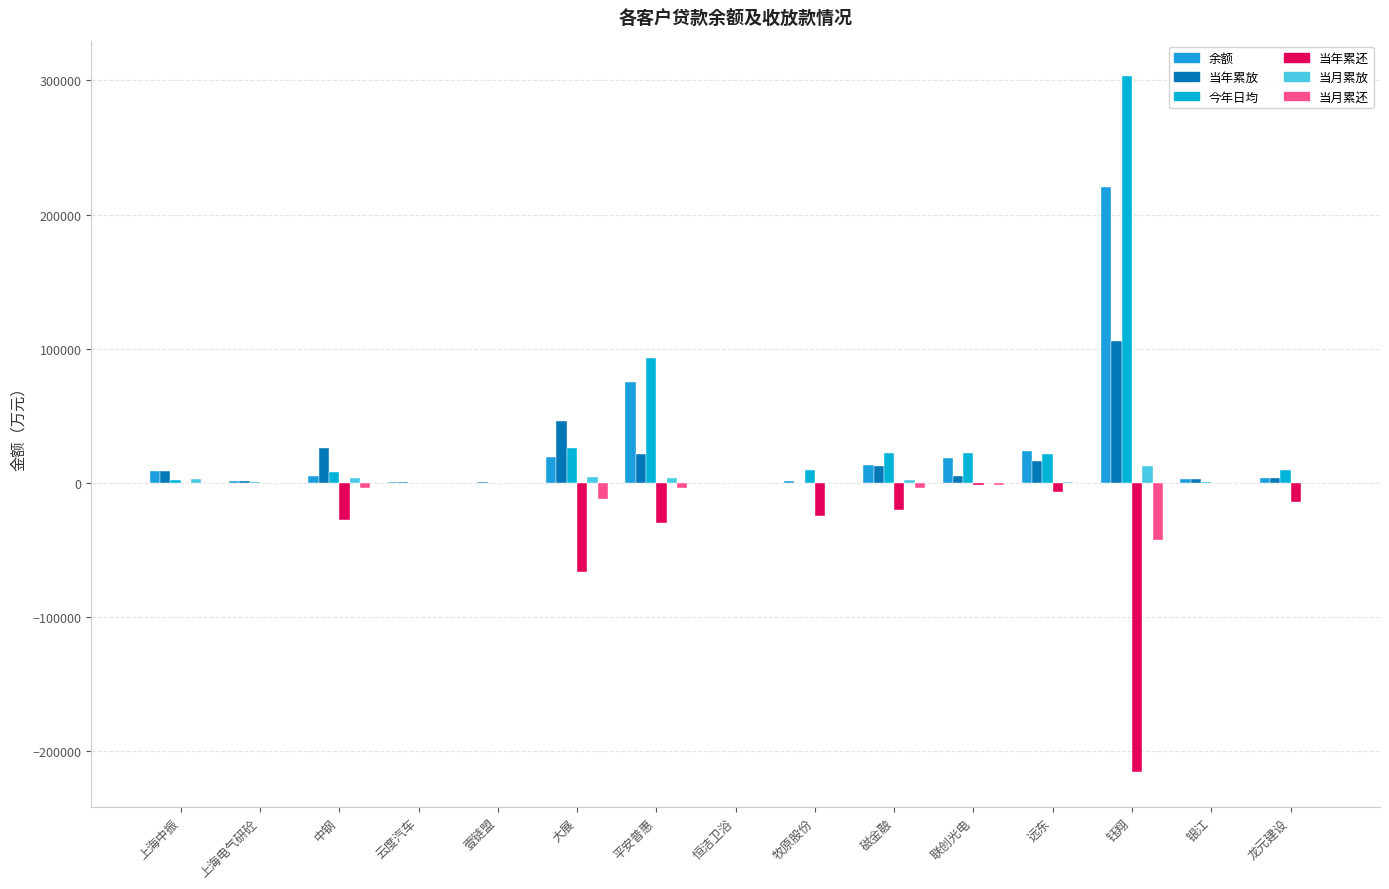

Are the bars grouped side by side (vs. stacked)?

Yes